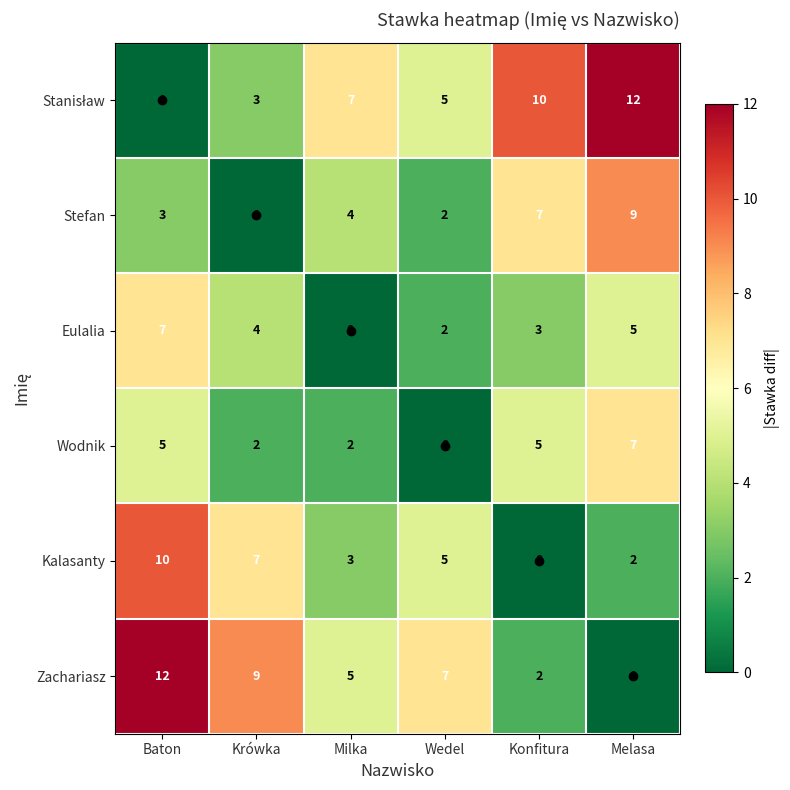

What is the difference between the Eulalia values at Baton and Konfitura?

4